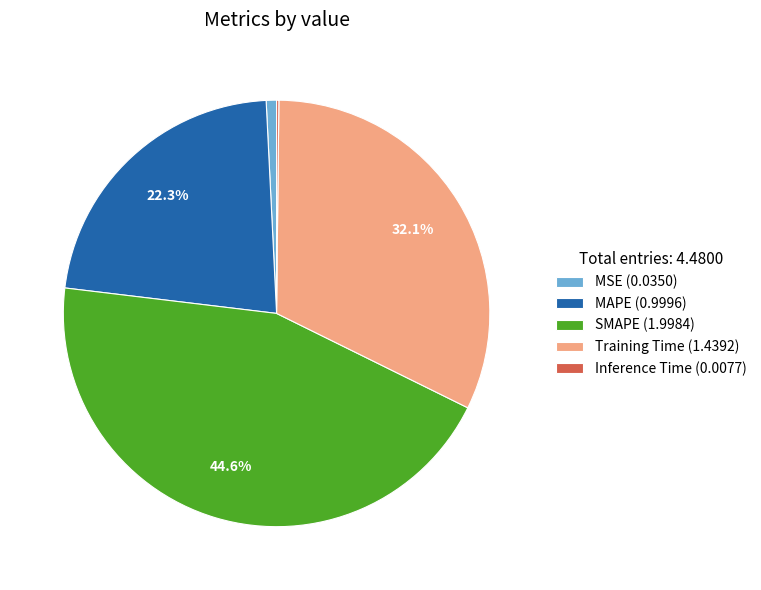

Do Training Time (1.4392) and SMAPE (1.9984) together represent more than half of the pie?

Yes